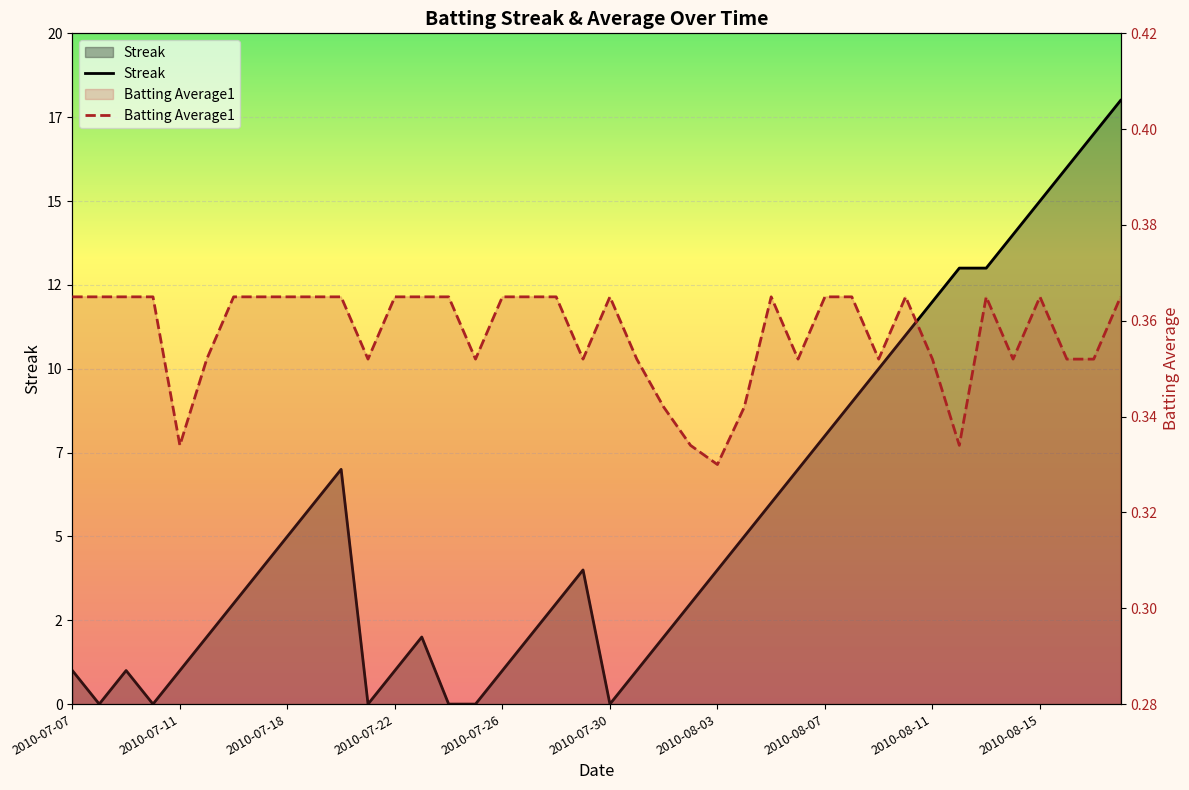

How many interior local peaks does the Batting Average1 series have?

5